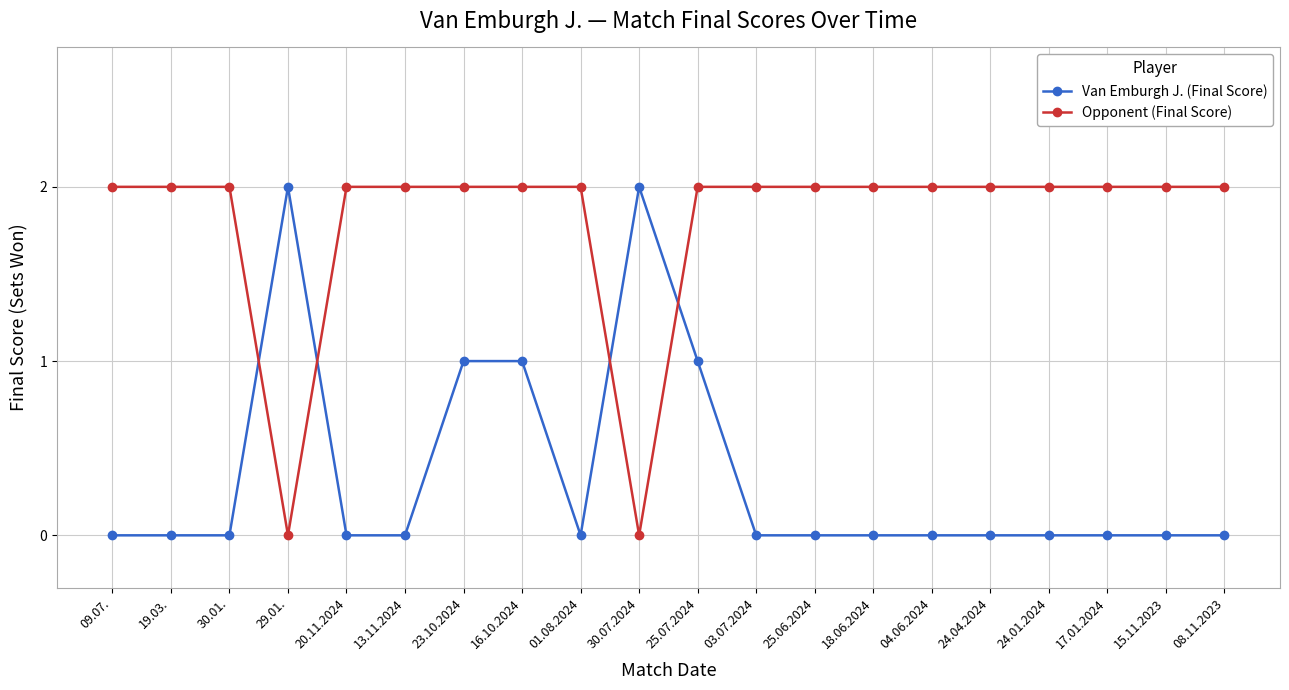

Count the Van Emburgh J. (Final Score) values in the range 0 to 1.

18